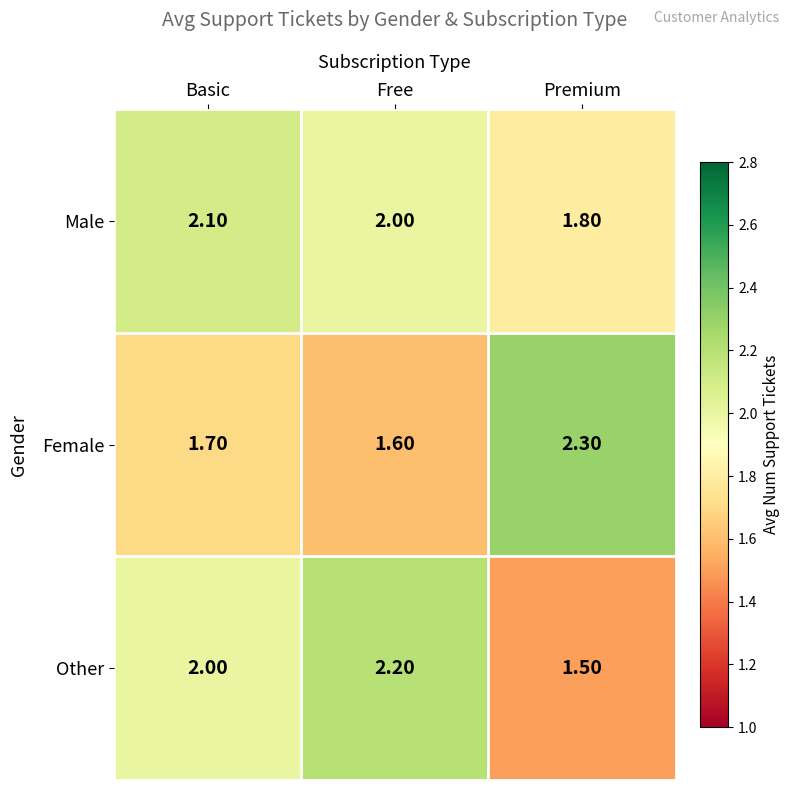

Which category has the lowest value in the Other series?

Premium